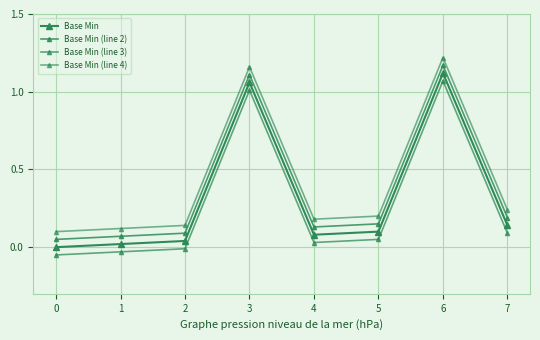

How many values in the Base Min series exceed 0?

7